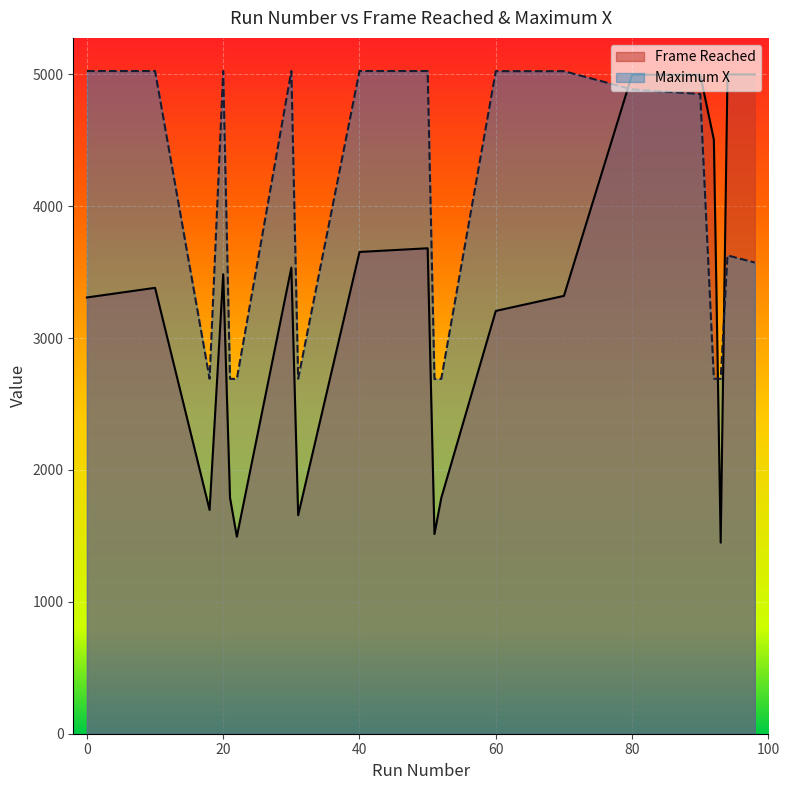

At how many categories does at least one series exceed 1557?

20